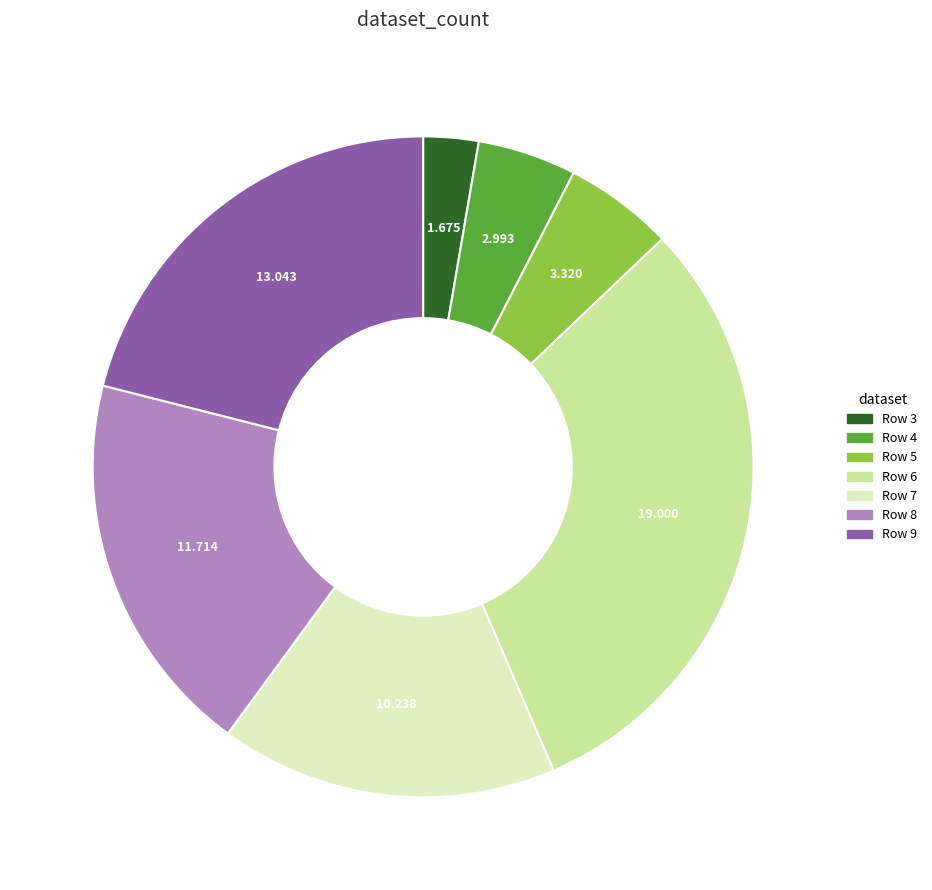

Is there any slice that represents more than half of the pie?

No